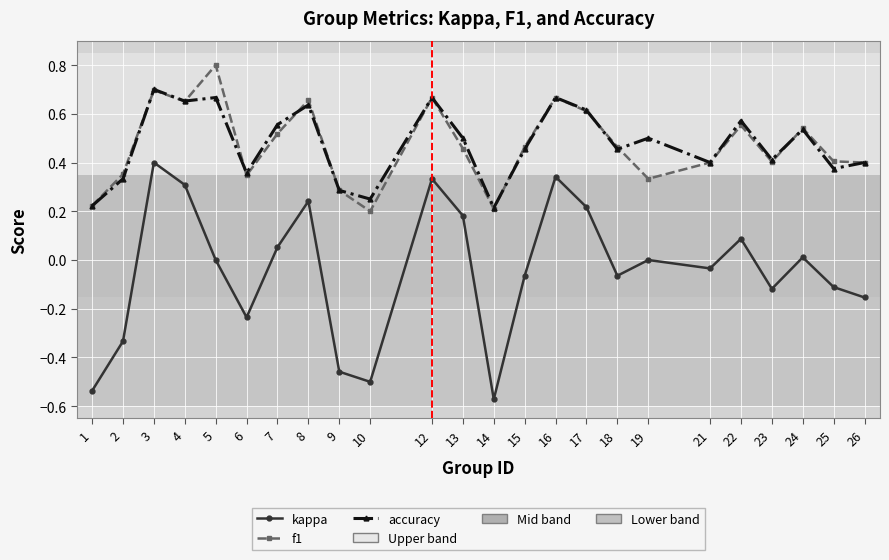

At which category does f1 reach its first local peak?

3